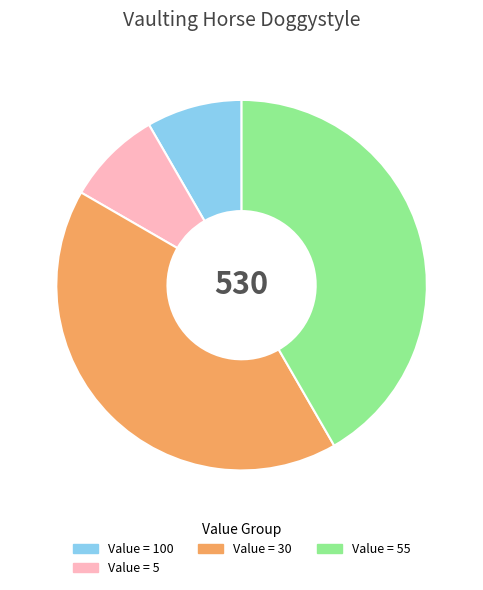

Count the number of slices in the pie.

4